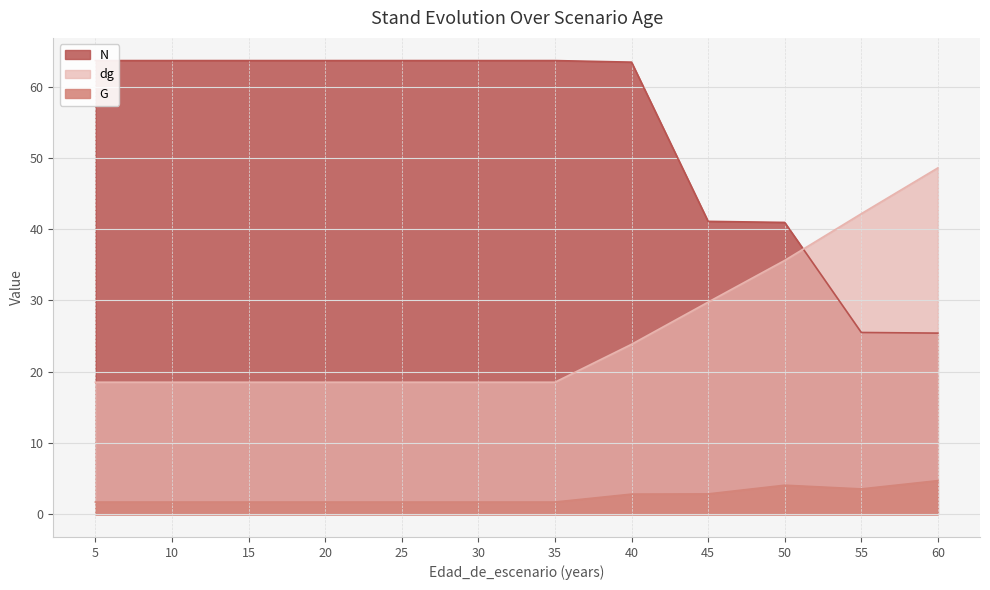

What is the sum of all N values?

642.0